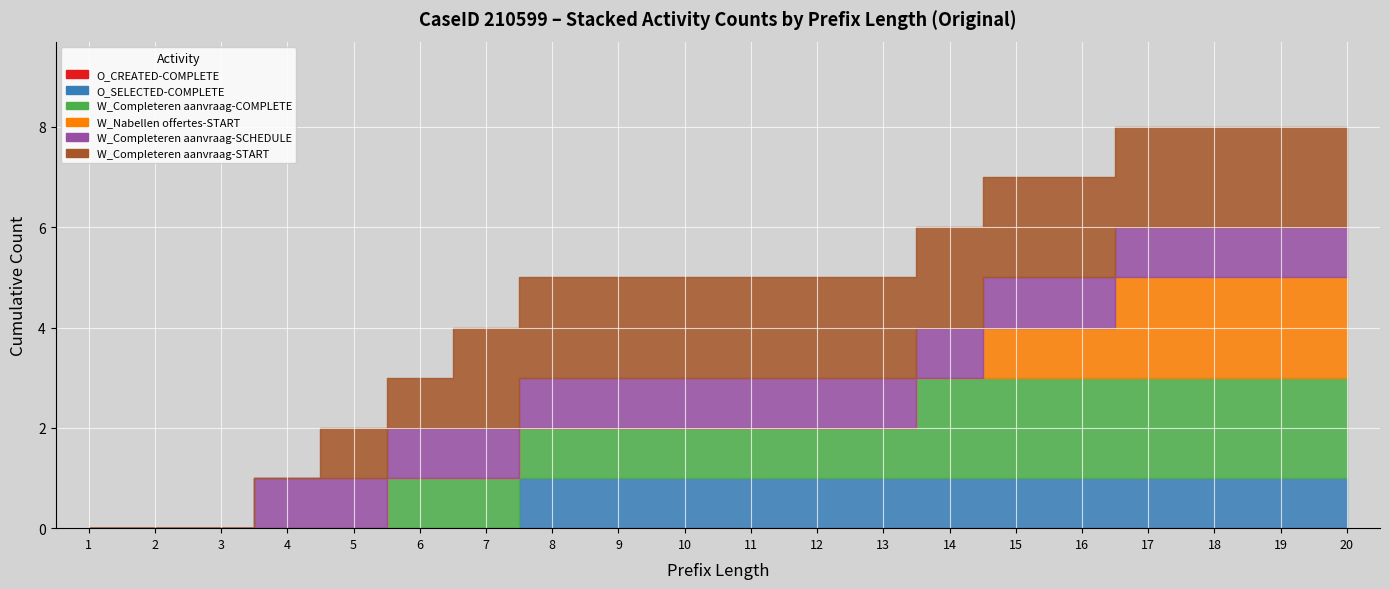

Is the value of W_Completeren aanvraag-COMPLETE at 2 greater than the value of W_Nabellen offertes-START at 18?

No